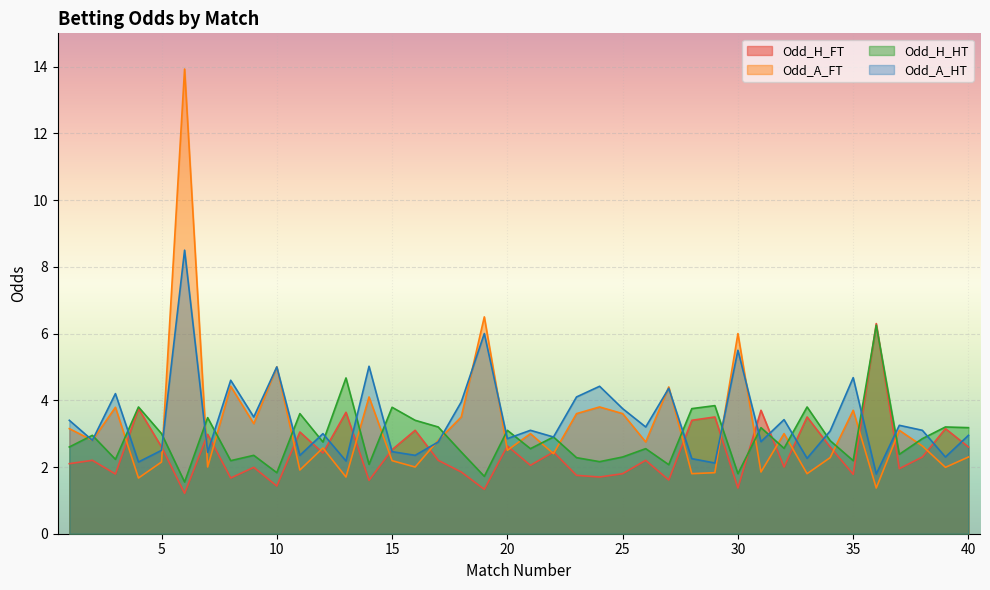

How many lines are shown in the chart?

4